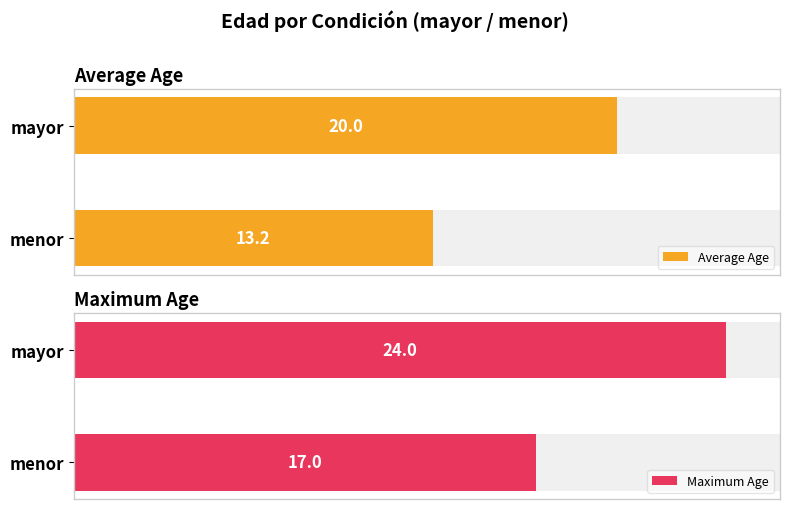

What is the value of the Maximum Age bar at the 2nd from the left?

17.0